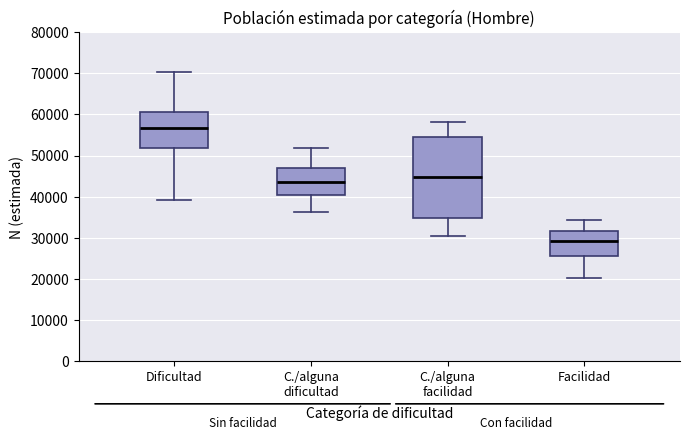

Which box has the lowest median line?

Facilidad